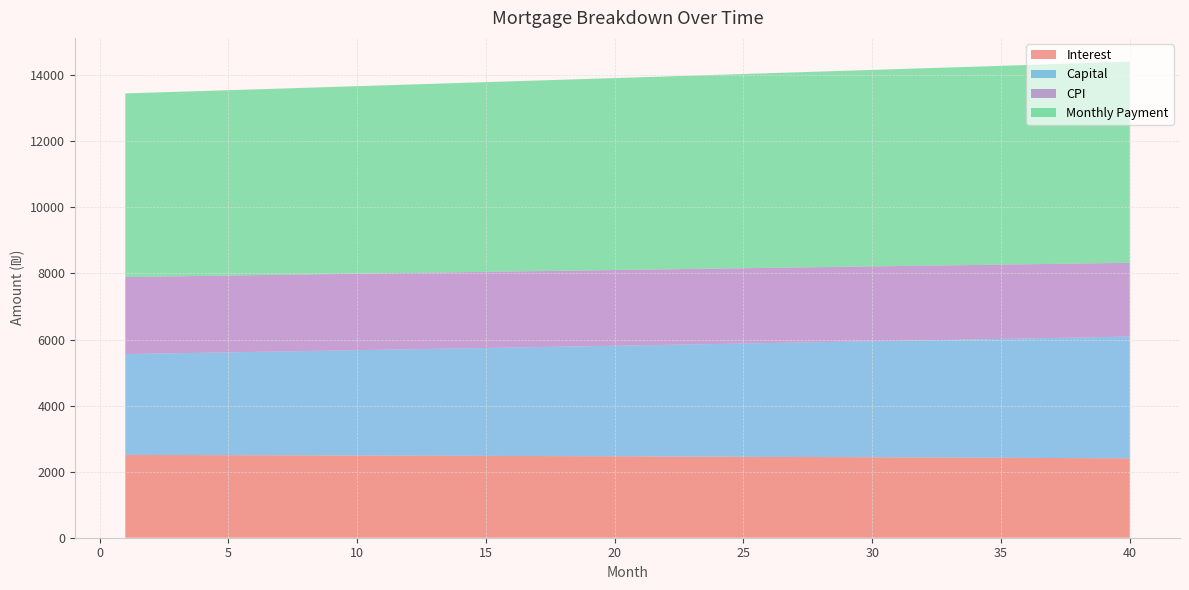

What is the minimum value for Interest?

2402.3